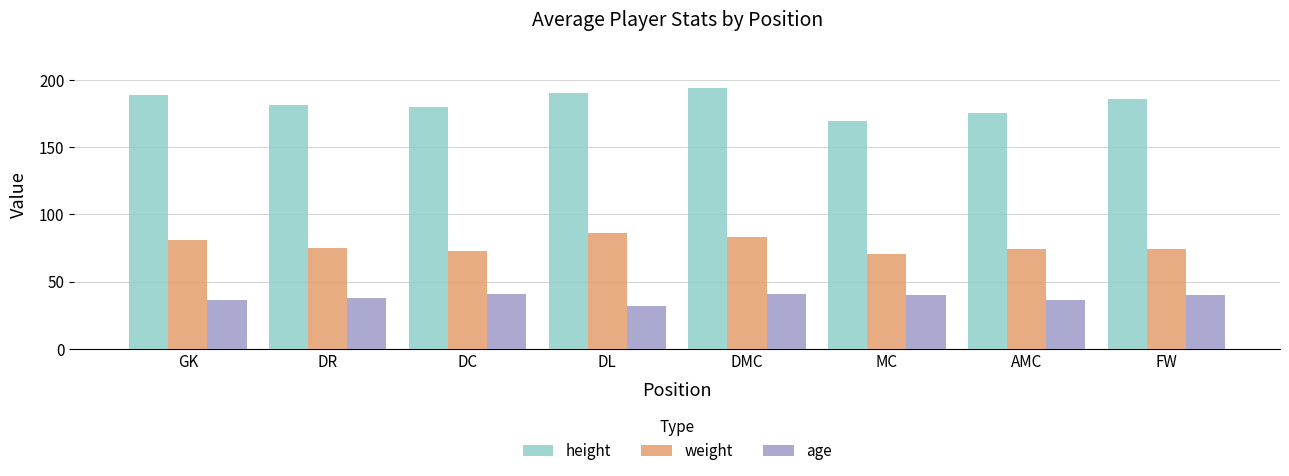

At which label does weight first exceed 75?

GK